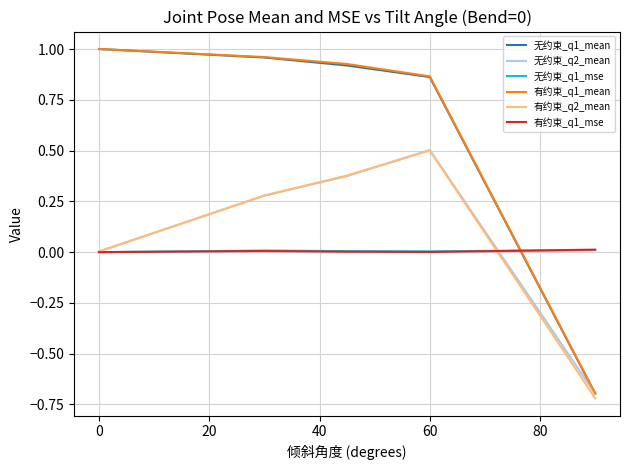

True or false: 有约束_q1_mse has a value of 0.0 at 60.

True